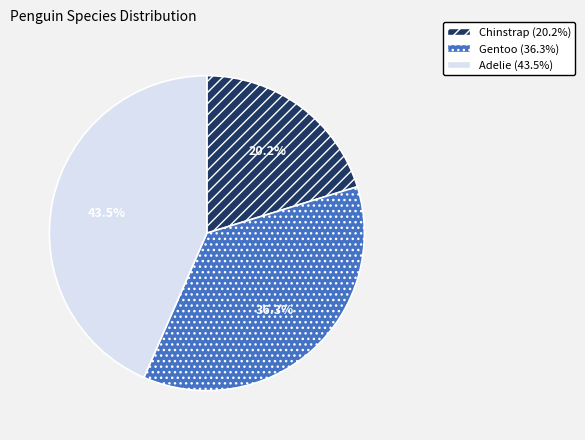

Which category has the biggest portion of the pie?

Adelie